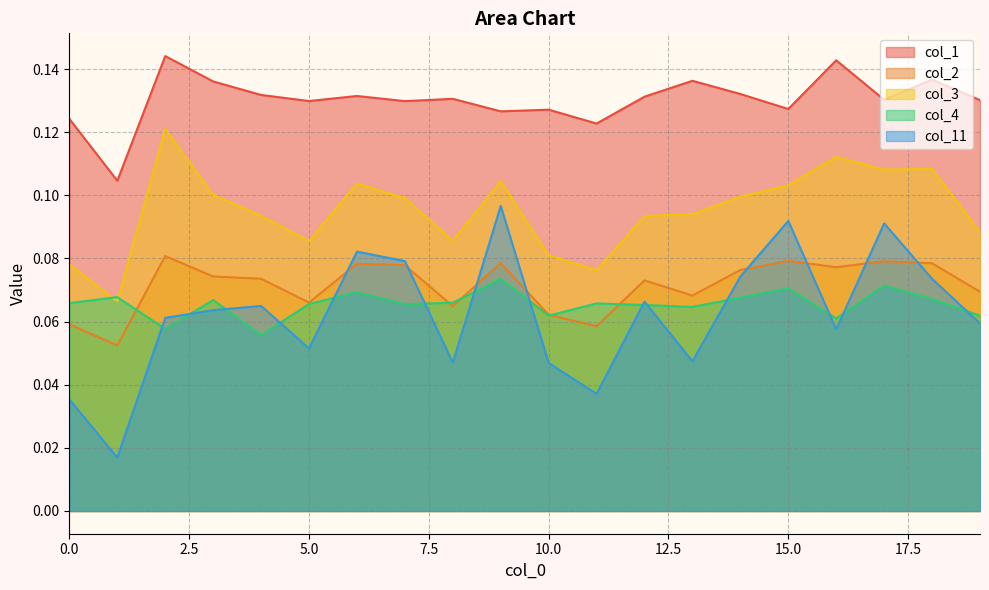

At how many categories does at least one series exceed 0?

20